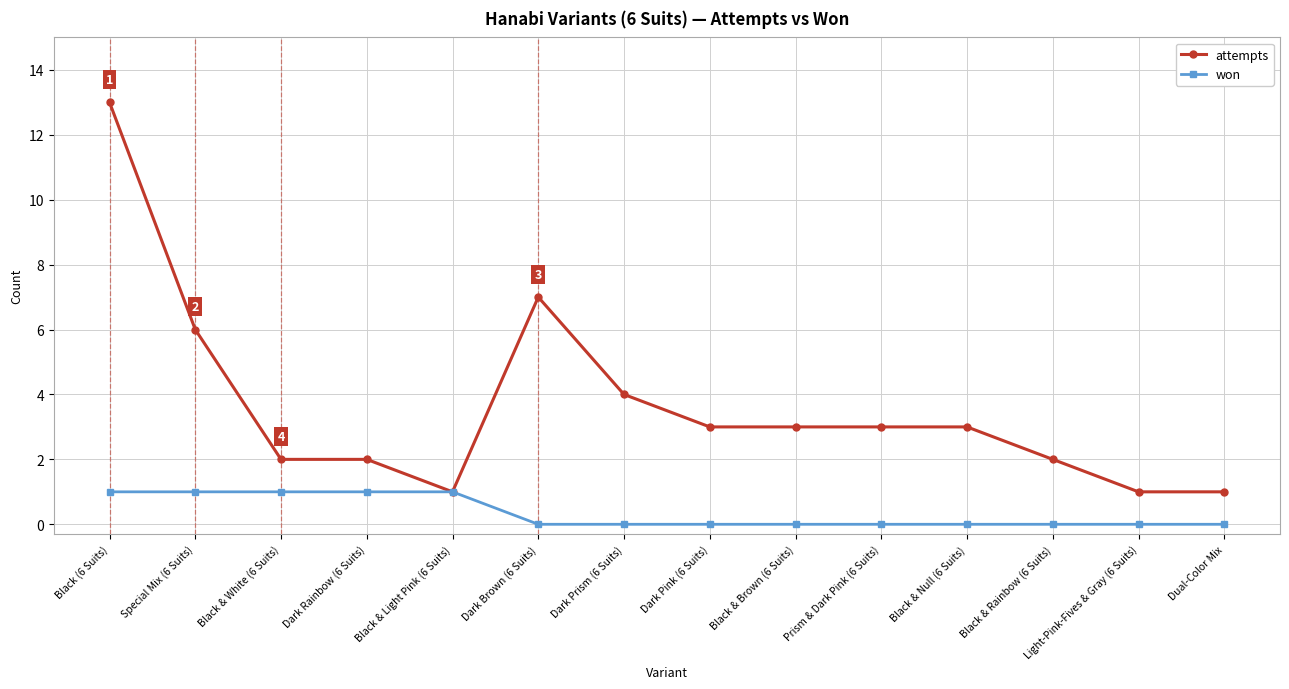

What is the spread (max minus min) of values at Light-Pink-Fives & Gray (6 Suits)?

1